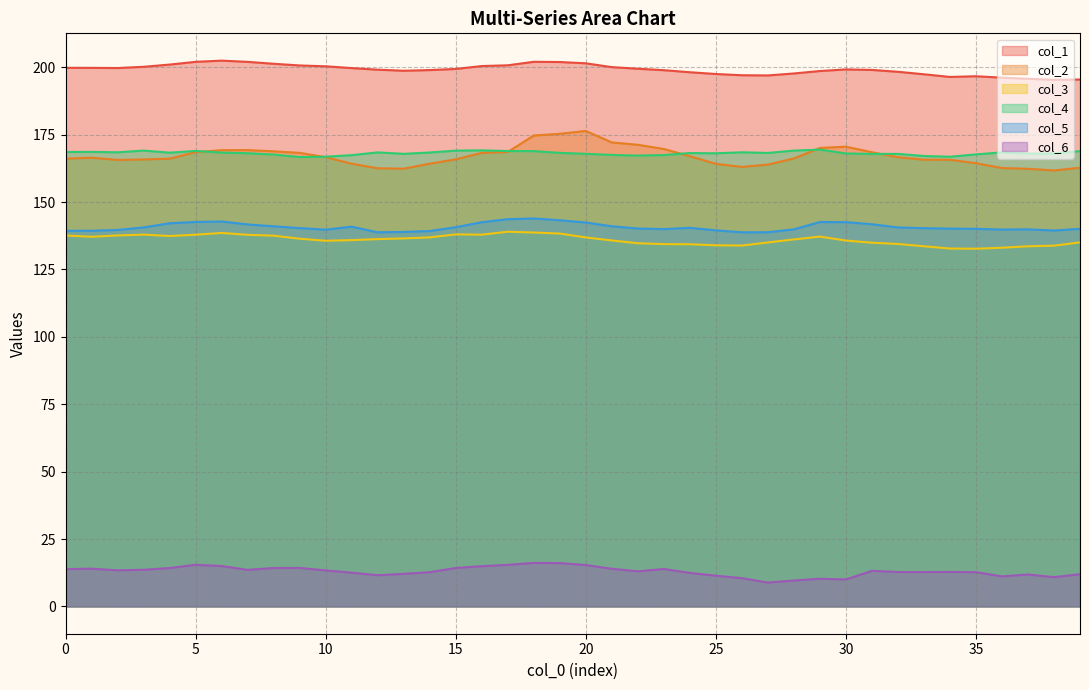

What is the total value across all series at 3?

827.2